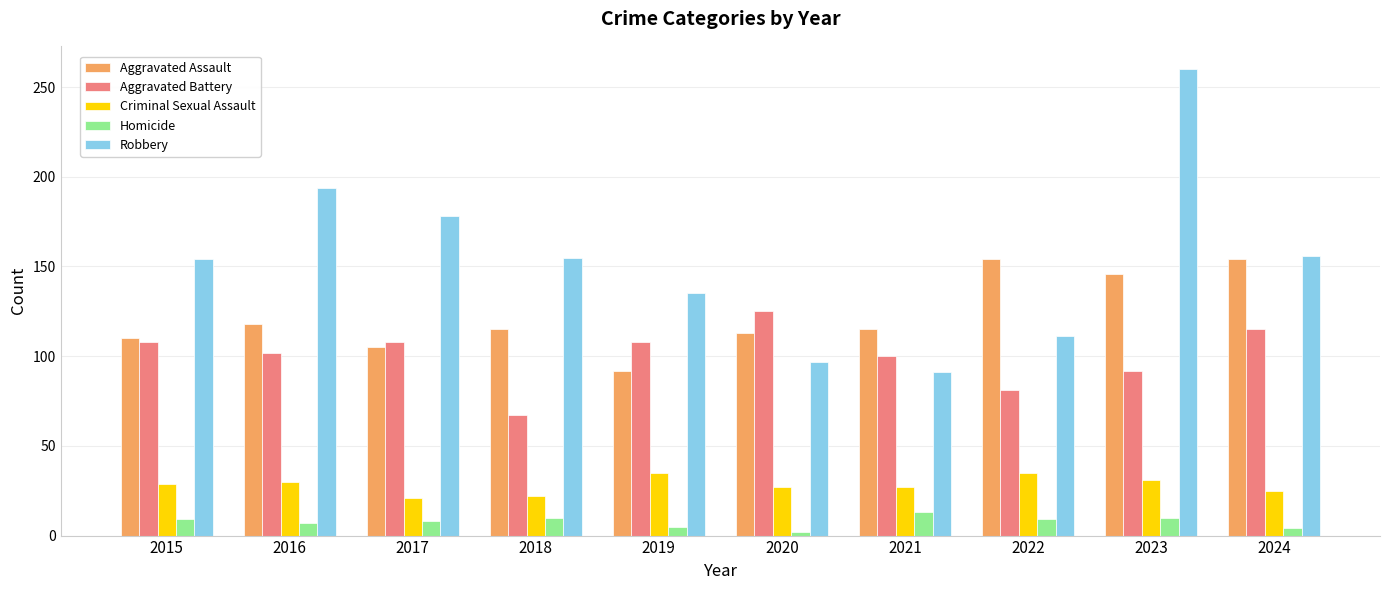

Where is Aggravated Assault nearest to the value 123?

2016